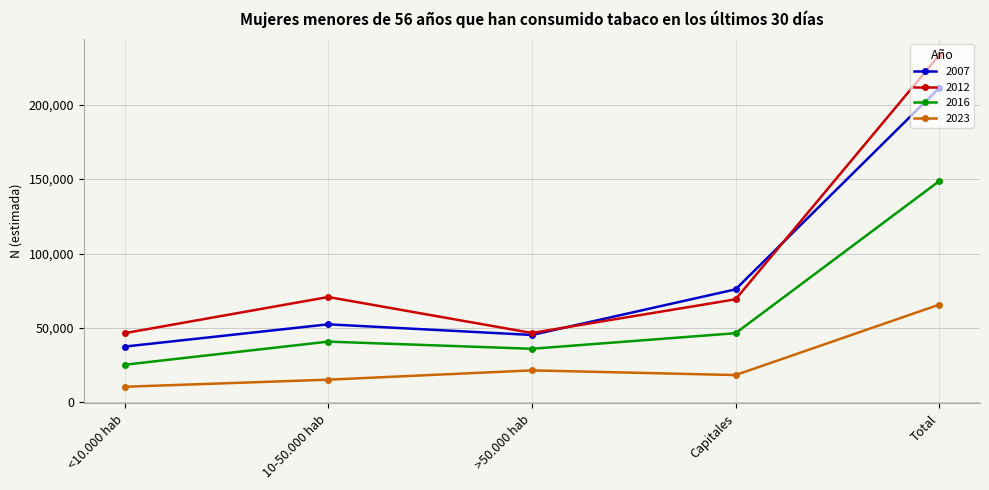

How many interior local peaks does the 2007 series have?

1